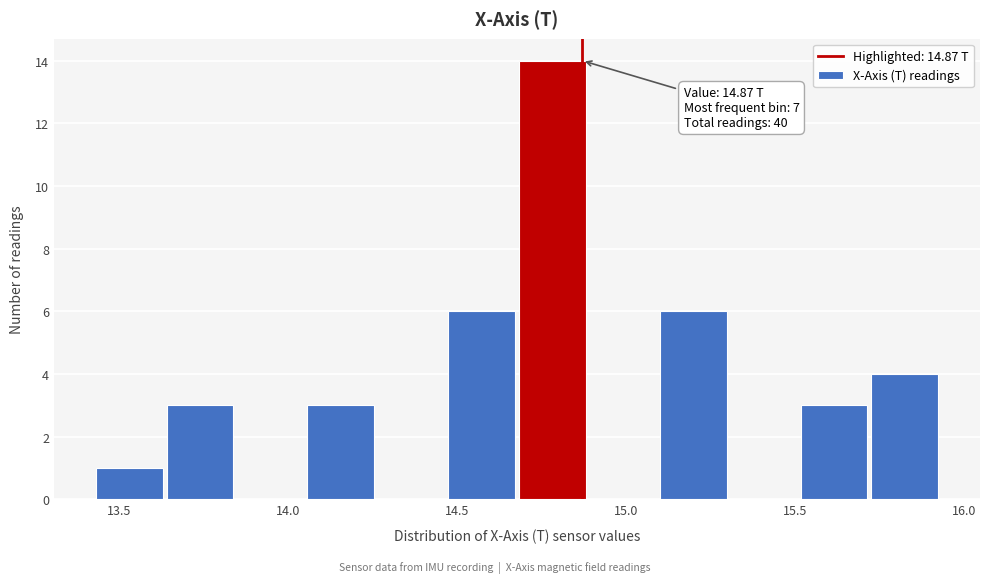

Which range on the x-axis has the tallest bar?

14.70 to 14.90